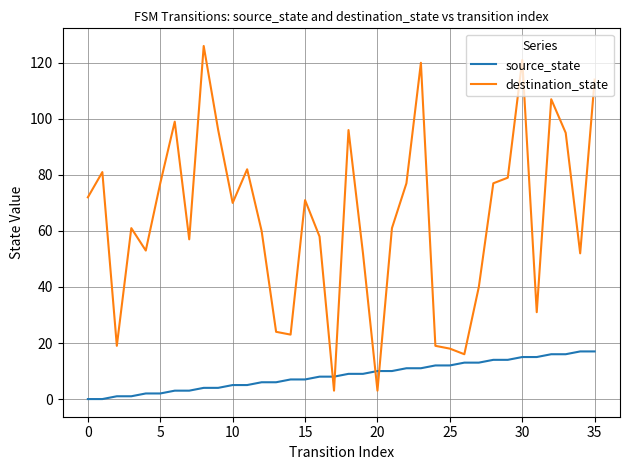

How many lines are shown in the chart?

2